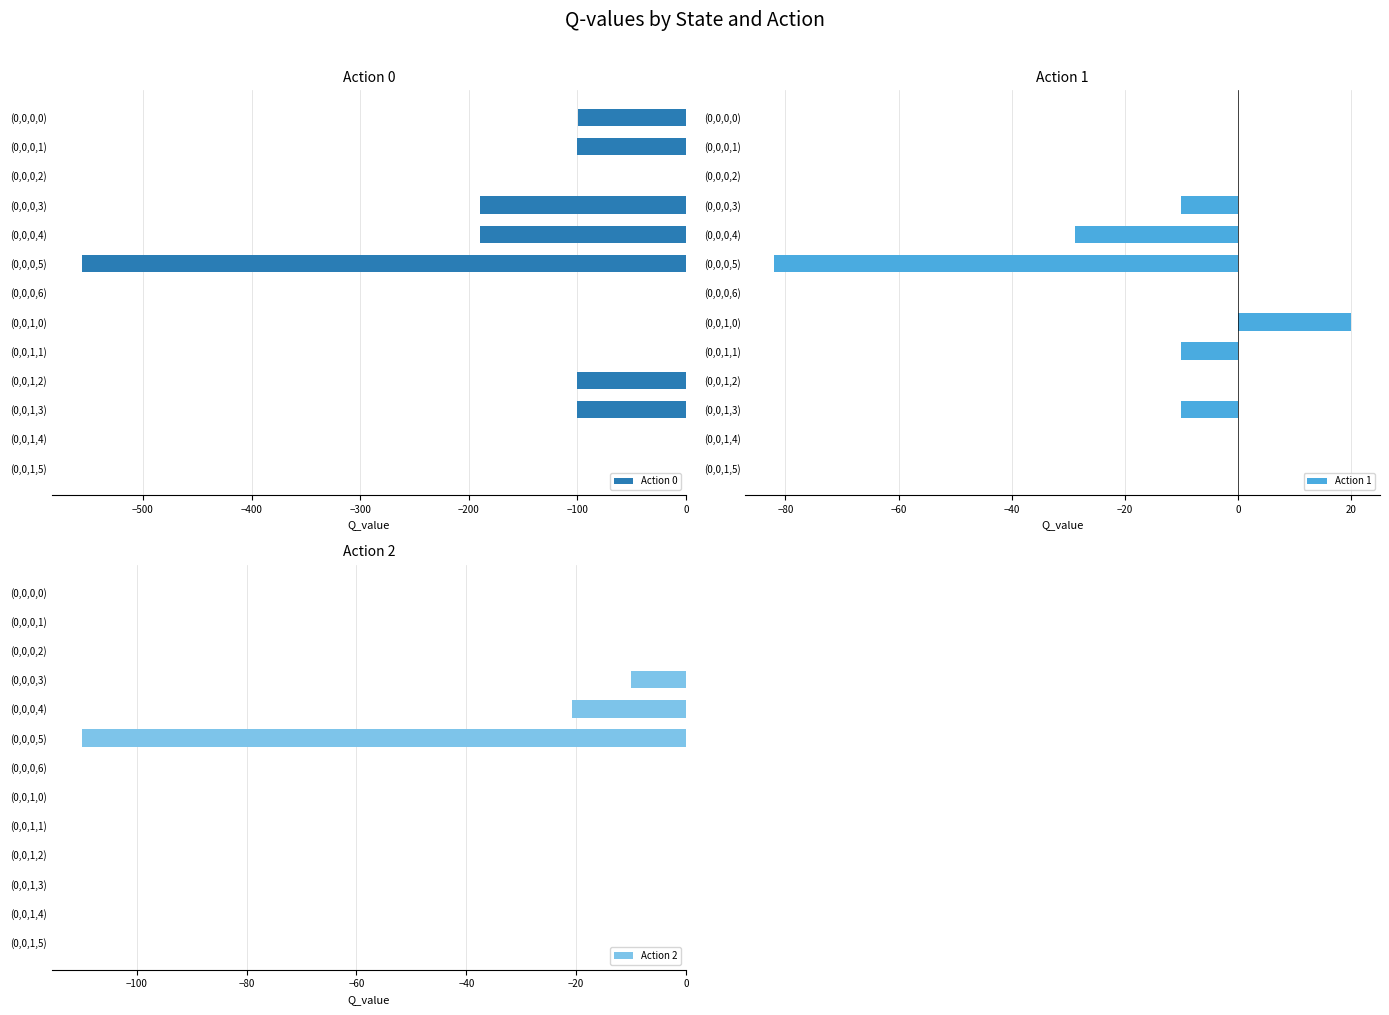

What are all the series names shown in the legend?

Action 0, Action 1, Action 2